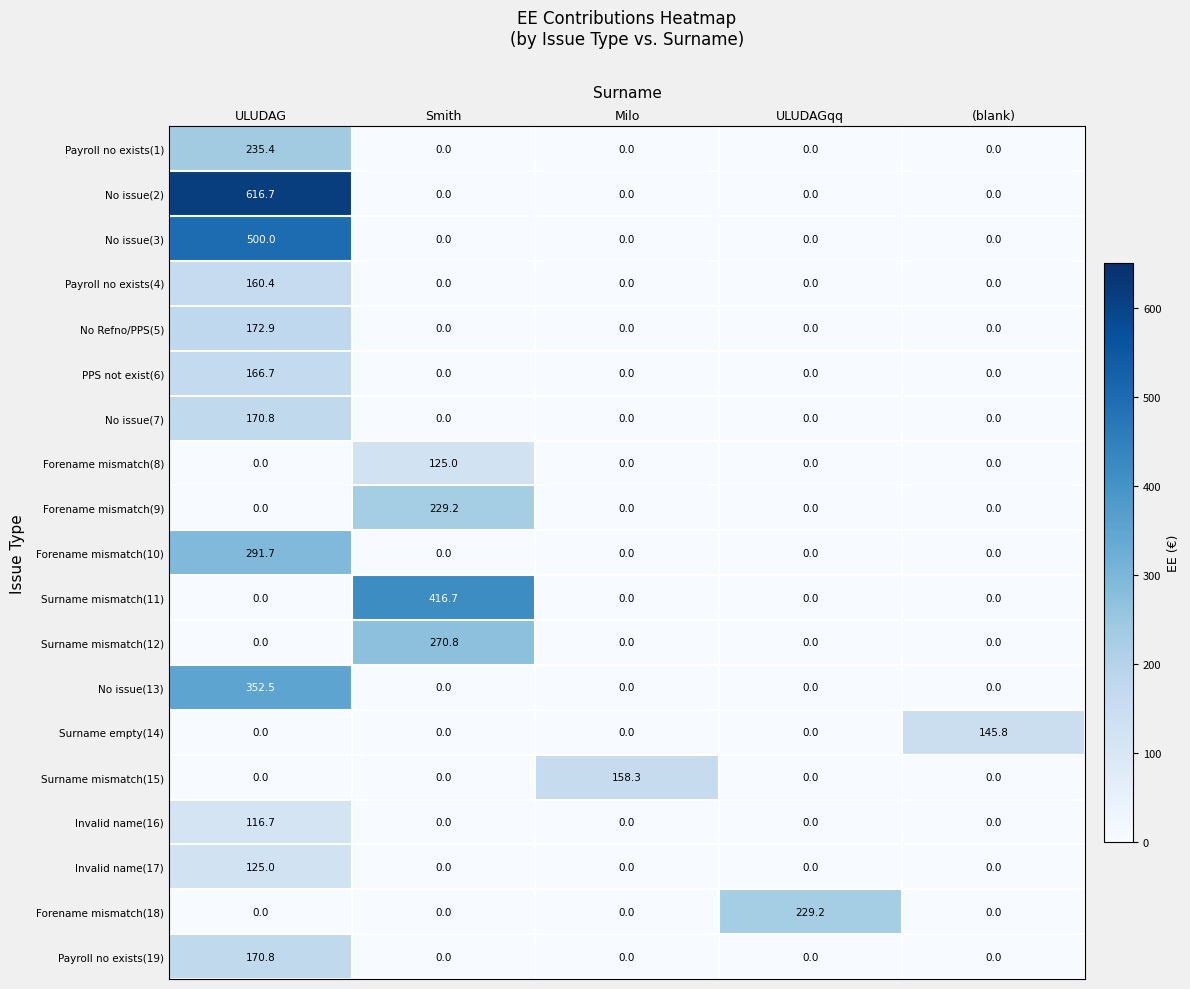

Which series has the widest spread of values?

No issue(2)